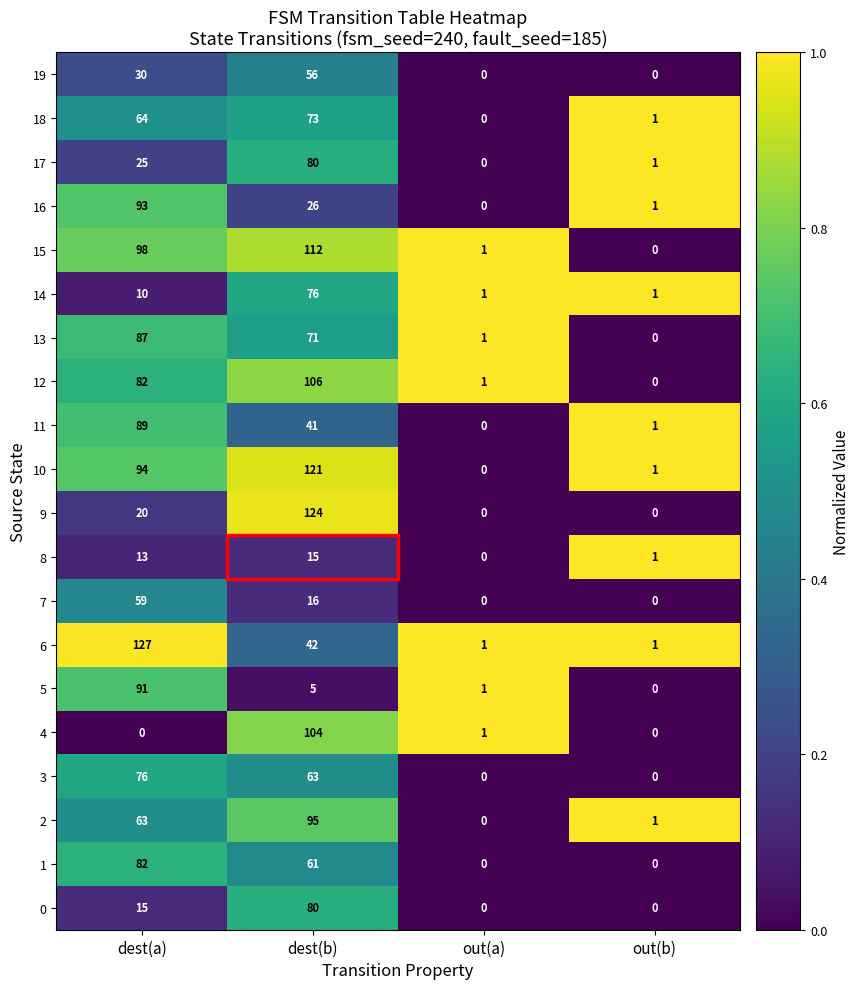

True or false: 8 has a value of 15 at dest(b).

True